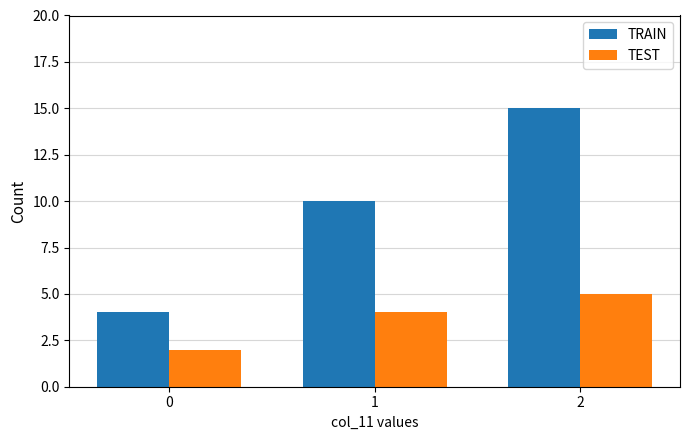

Which series changed the most between 0 and 1?

TRAIN